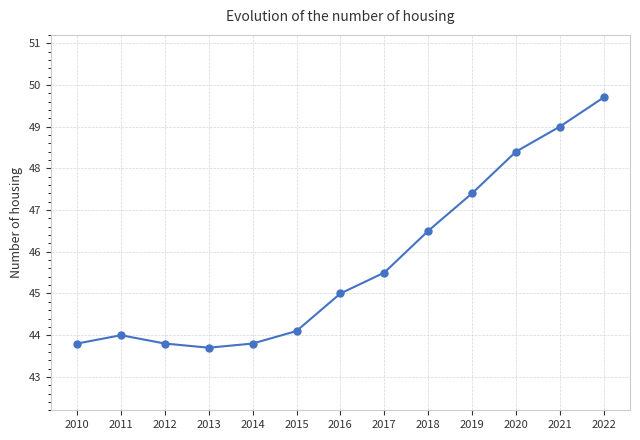

Where is the first local minimum?

2013